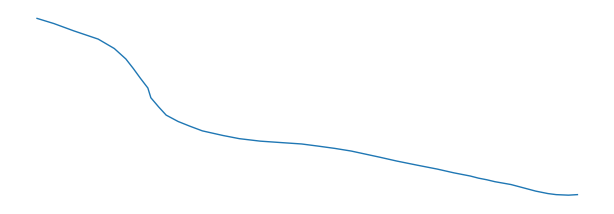

Does the chart display data point markers on the line(s)?

No